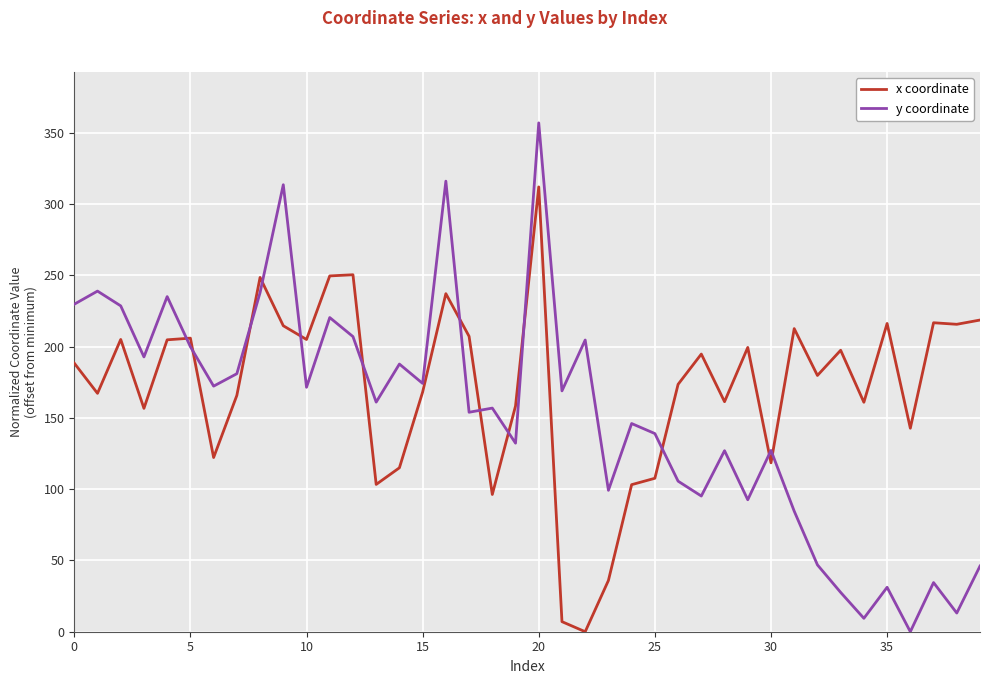

Which series has the largest total across all categories?

x coordinate